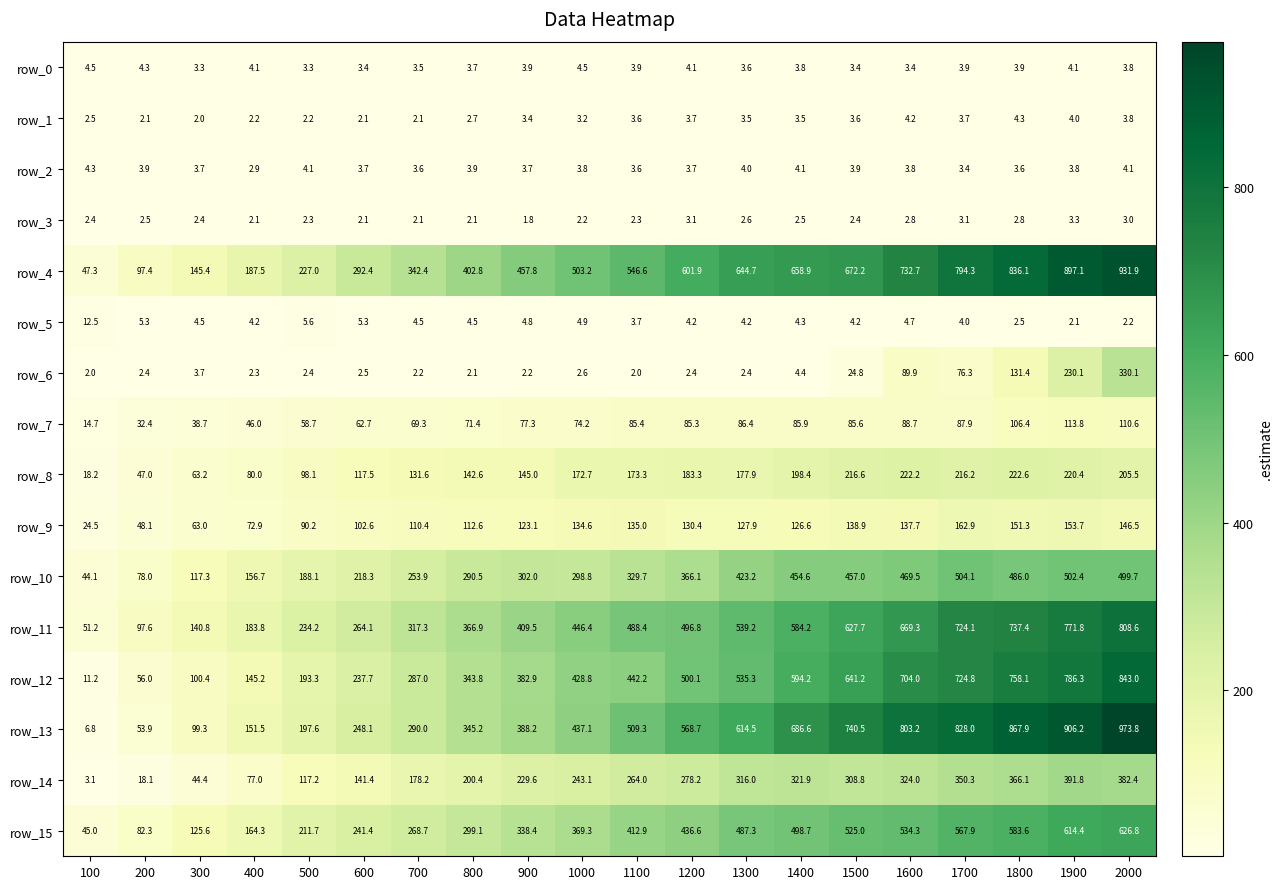

Rank the categories by row_10 value from lowest to highest.

100, 200, 300, 400, 500, 600, 700, 800, 1000, 900, 1100, 1200, 1300, 1400, 1500, 1600, 1800, 2000, 1900, 1700